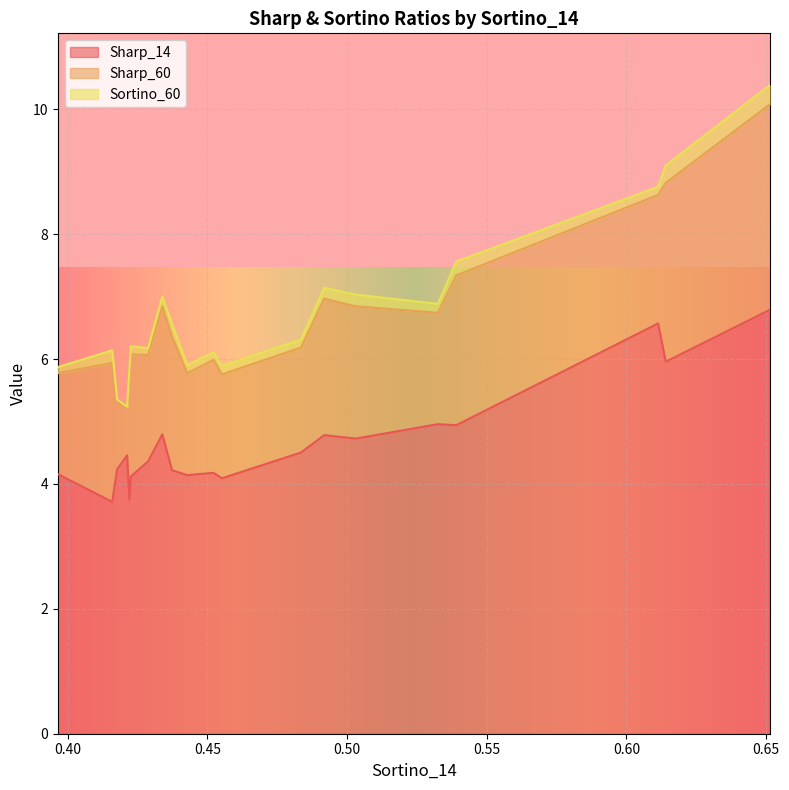

True or false: Sharp_60 and Sharp_14 cross at least once.

False